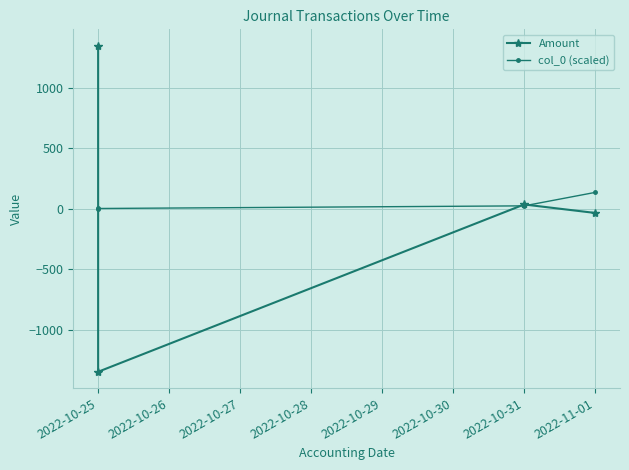

At 2022-10-25, list the series in order from largest to smallest.

Amount, col_0 (scaled)